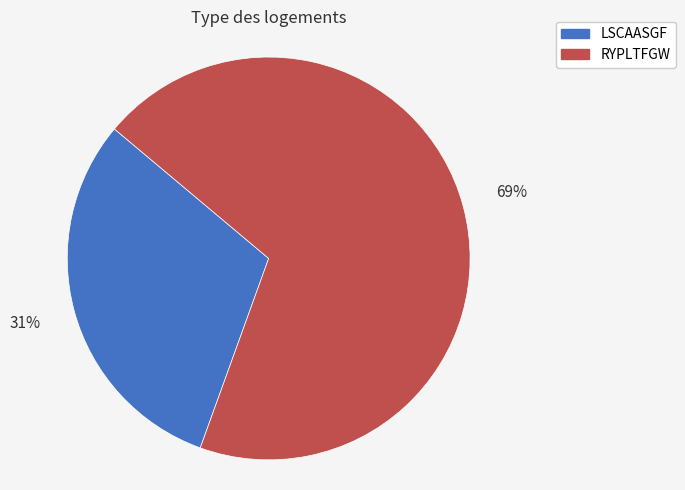

Does any single category account for the majority?

Yes